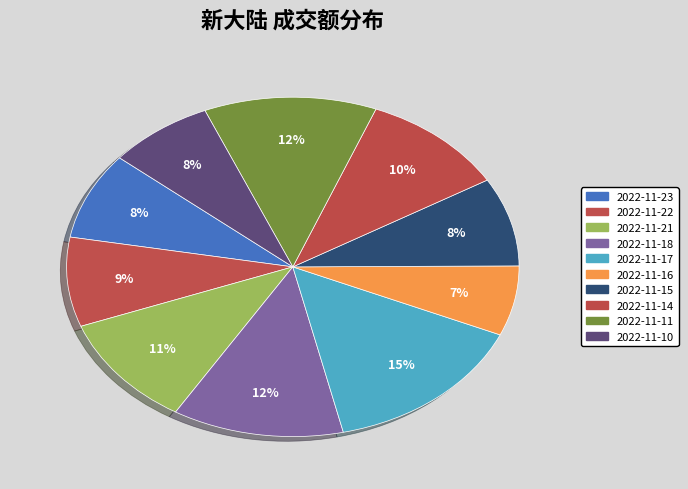

How many segments does this pie chart have?

10